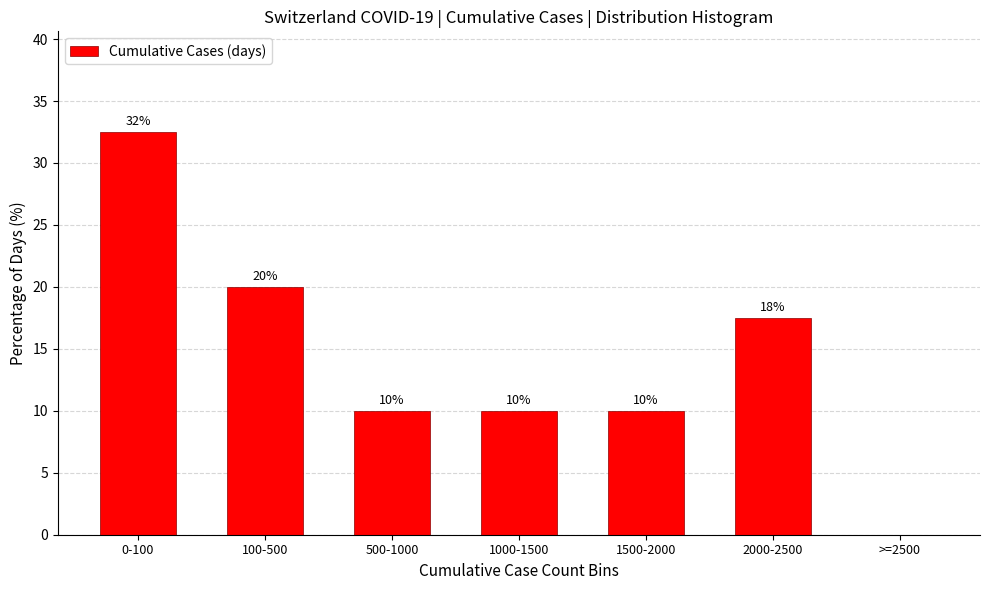

Which category has the highest value across all series?

0-100